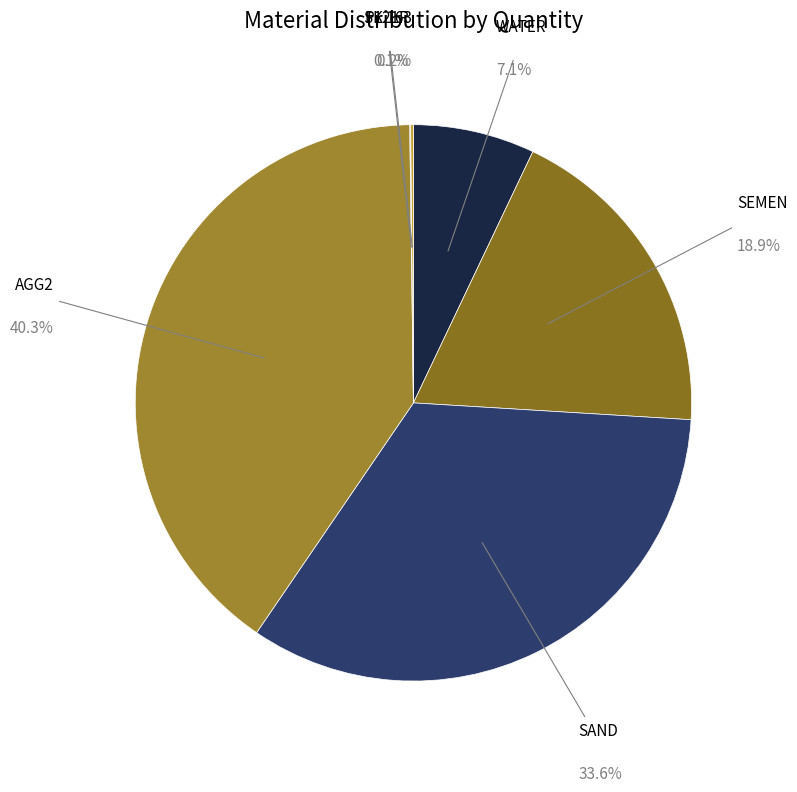

Do AGG2 and SEMEN together represent more than half of the pie?

Yes